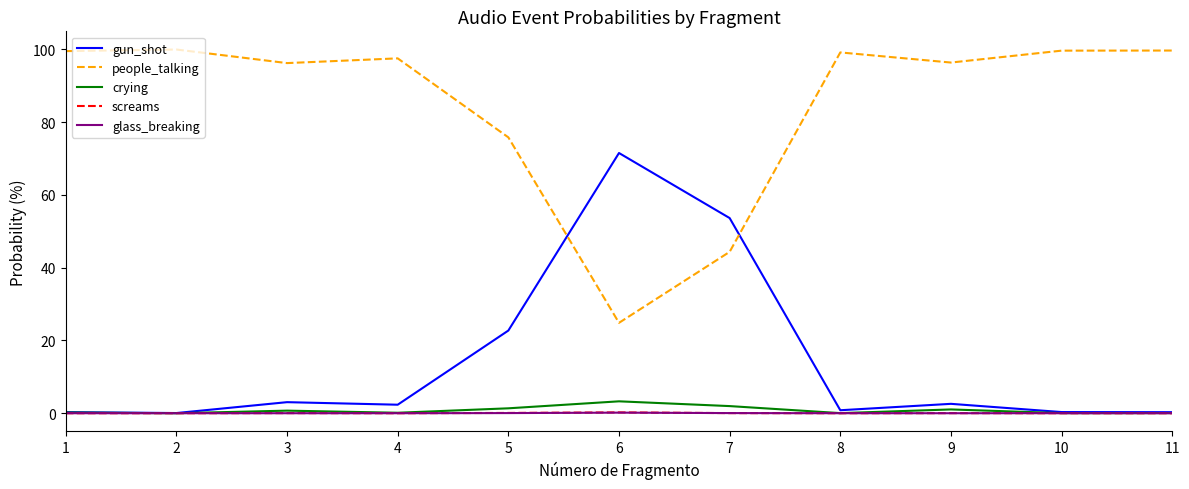

Does the chart have visible grid lines?

No